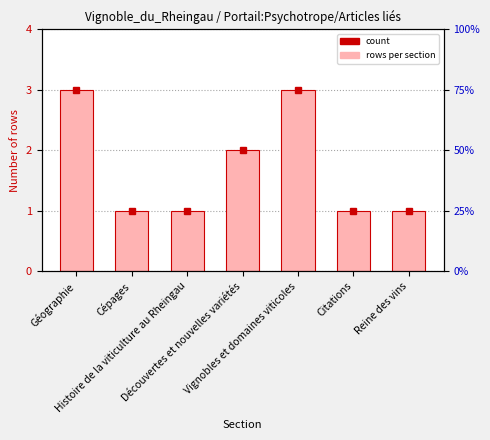

Is it true that the value at Citations is 1?

False